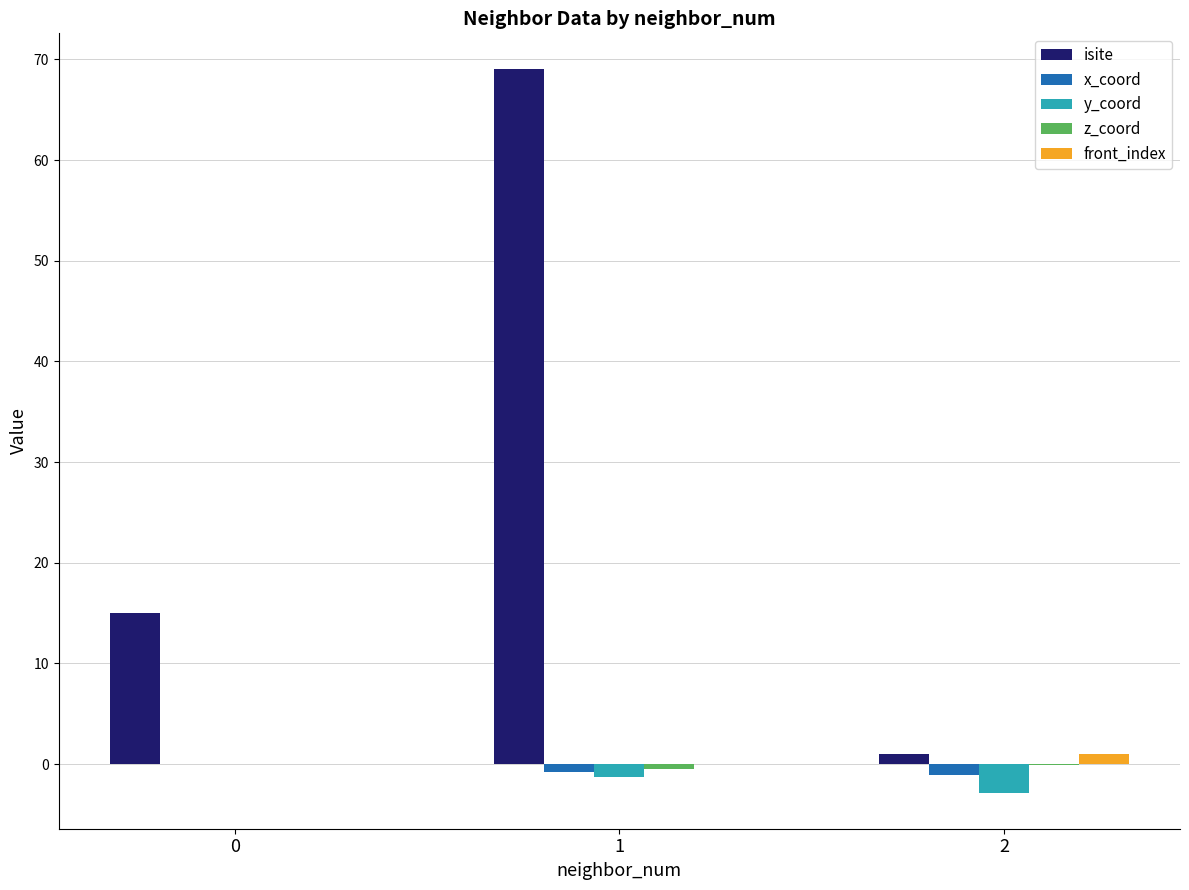

Which series has the largest total across all categories?

isite